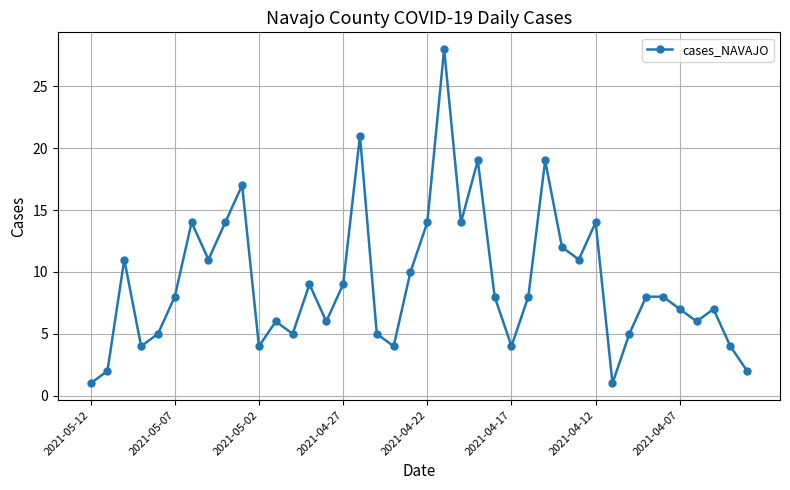

True or false: there are more than 2 points higher than both neighbors.

True